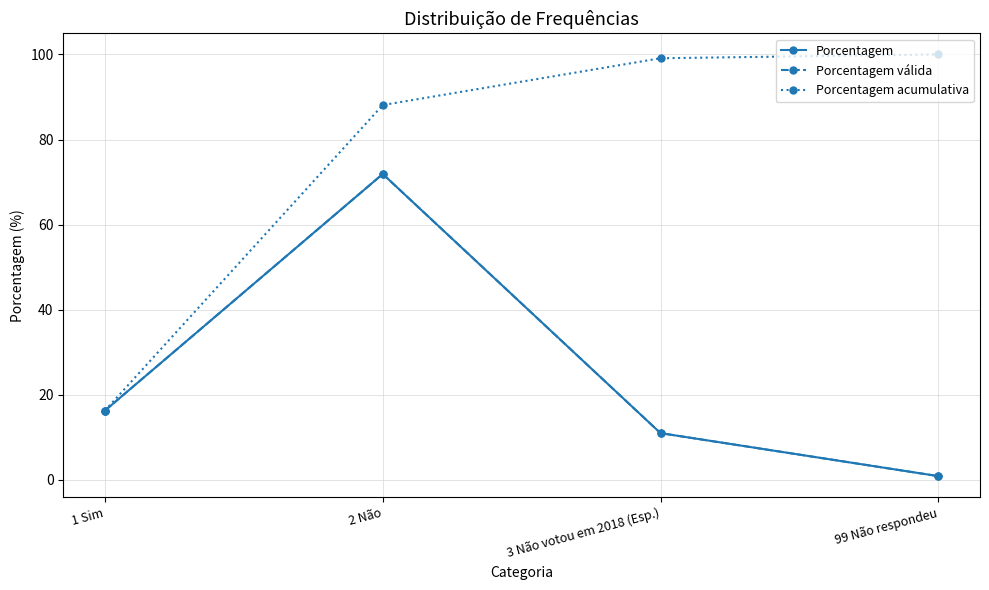

Is it true that Porcentagem equals 16.3 at 1 Sim?

True